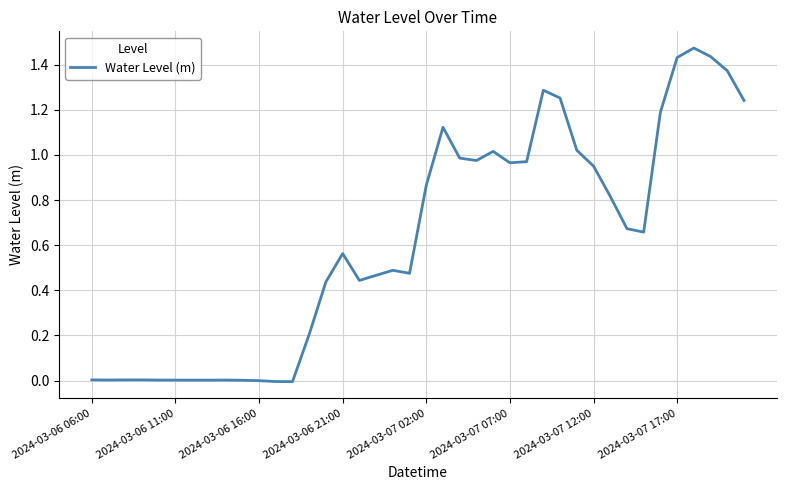

At which category does the data reach its first local valley?

2024-03-06 11:00